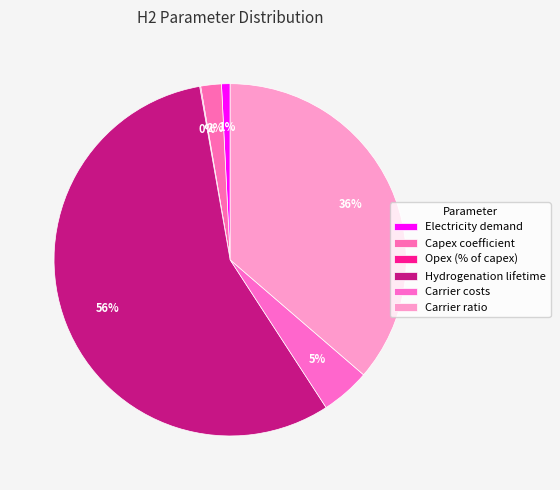

Combined, what portion of the pie is Carrier costs and Hydrogenation lifetime?

60.9%